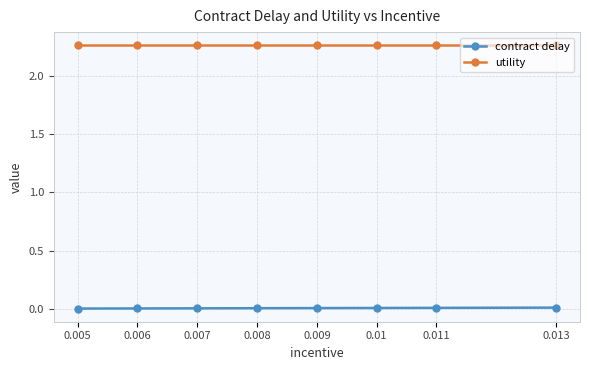

Rank the series by their average value, from highest to lowest.

utility, contract delay